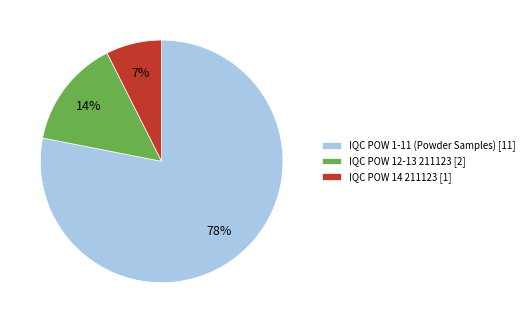

Is there a majority slice in this chart?

Yes